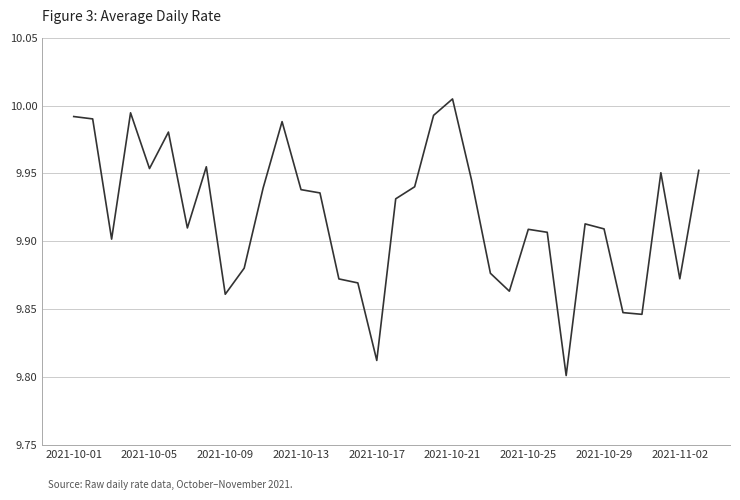

Between 2021-10-09 and 2021-10-25, which is larger?

2021-10-25